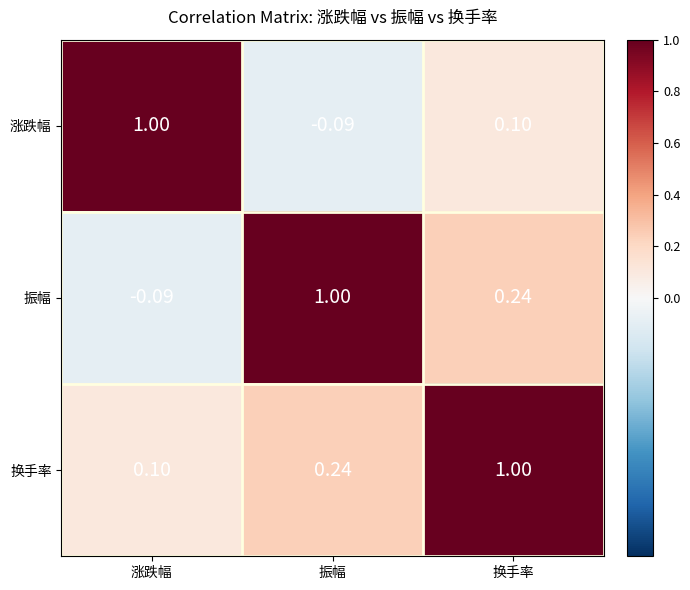

At which label does 涨跌幅 reach its peak?

涨跌幅